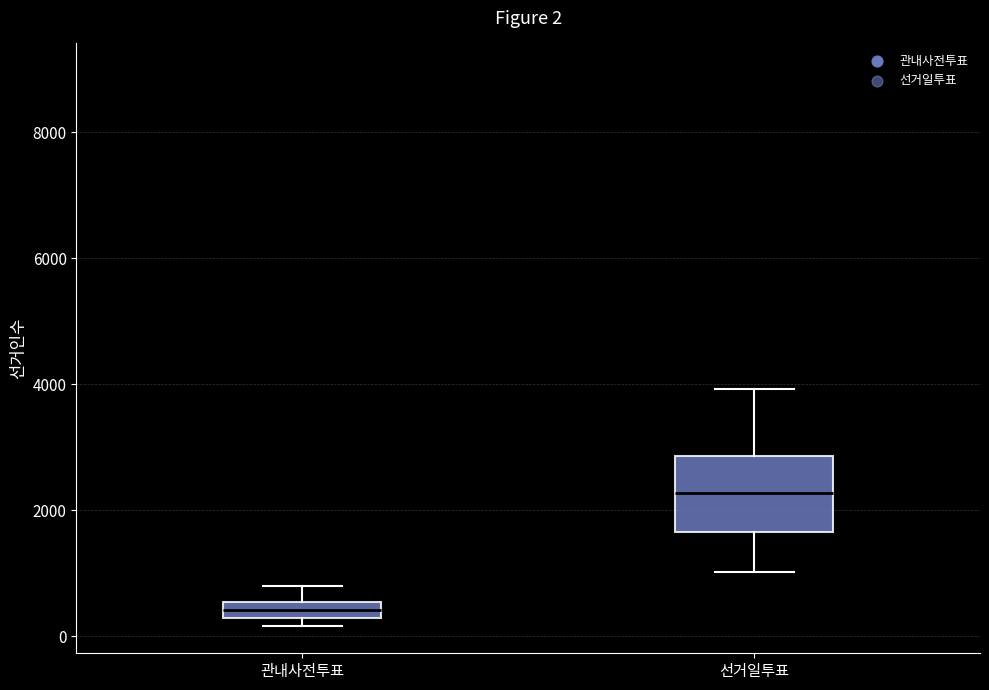

Which box has the lowest median line?

관내사전투표